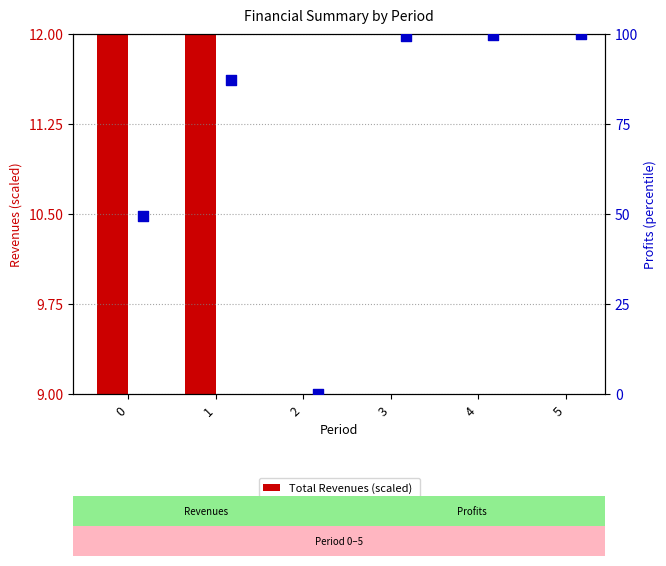

At how many categories does at least one series exceed 9?

5